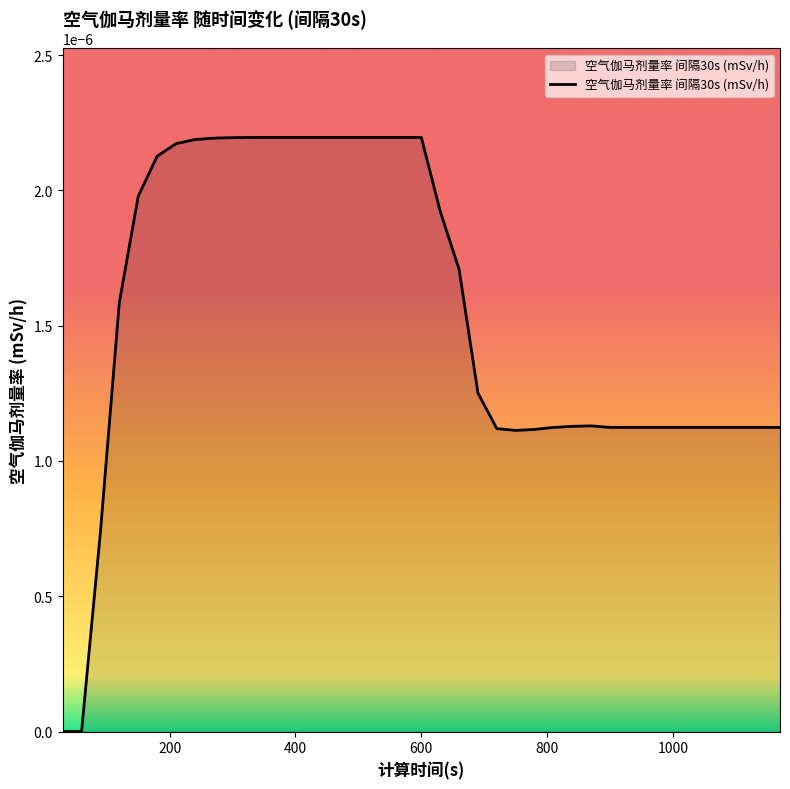

How many lines are shown in the chart?

1